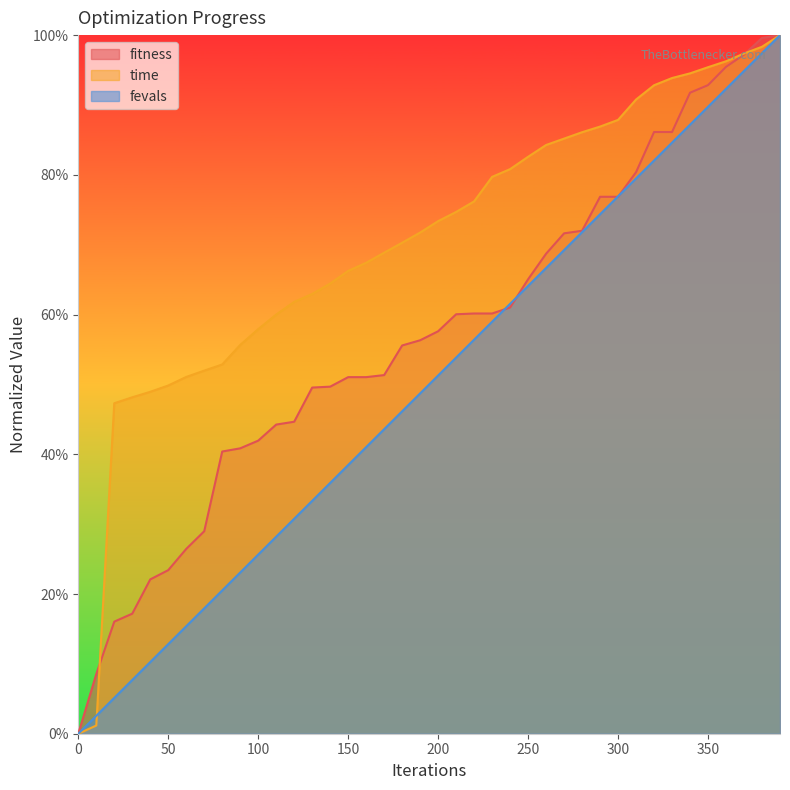

True or false: fevals has a value of 0.0 at 10.

False